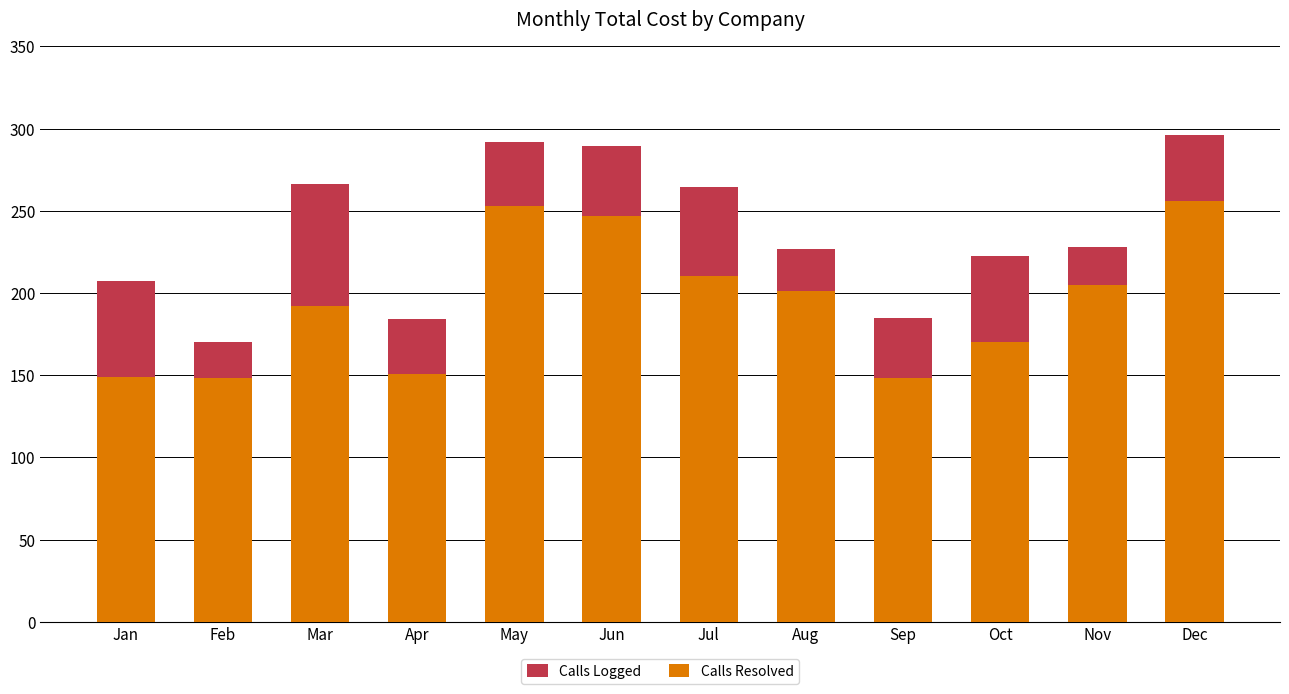

What is the highest value of the Calls Resolved series?

255.7